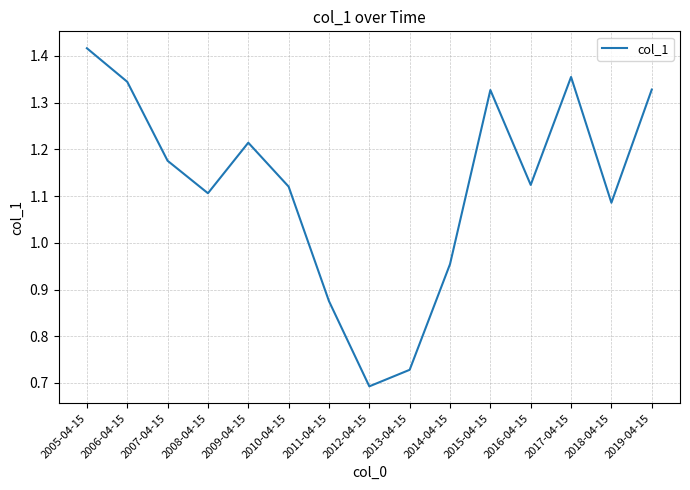

At which label is the value closest to 1?

2014-04-15